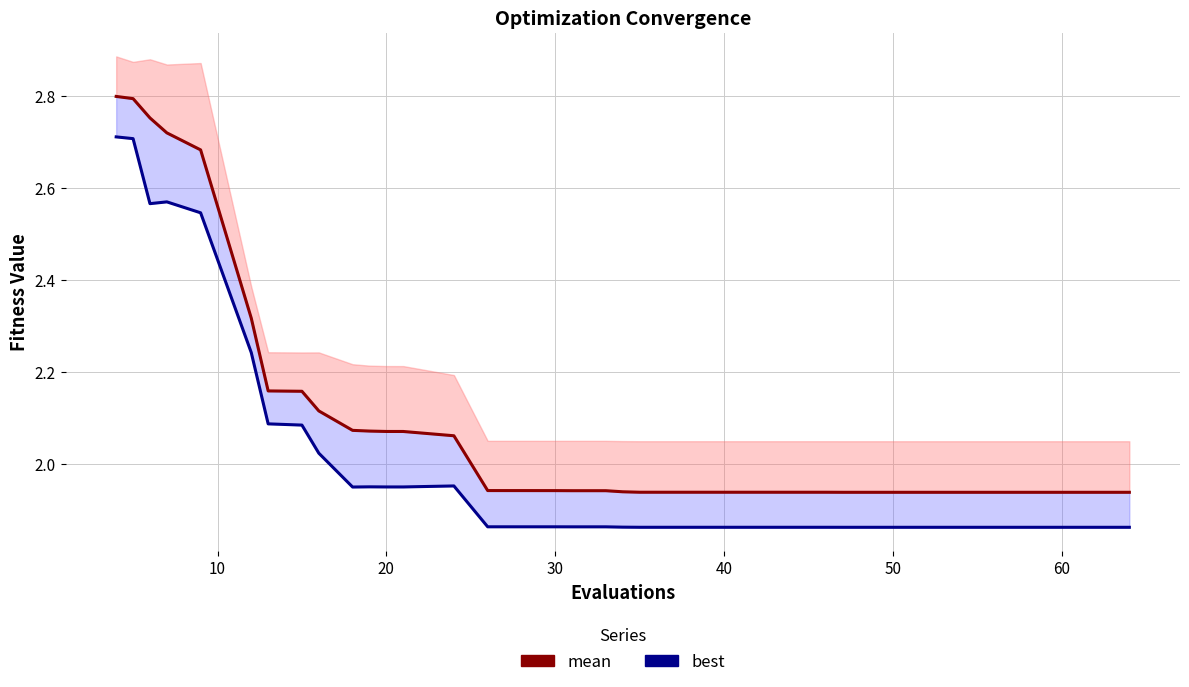

True or false: best has a value of 0.7 at 70.

False